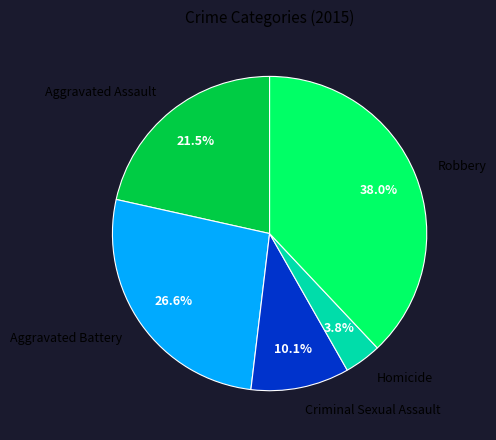

What is the total percentage of Criminal Sexual Assault and Aggravated Battery?

36.7%